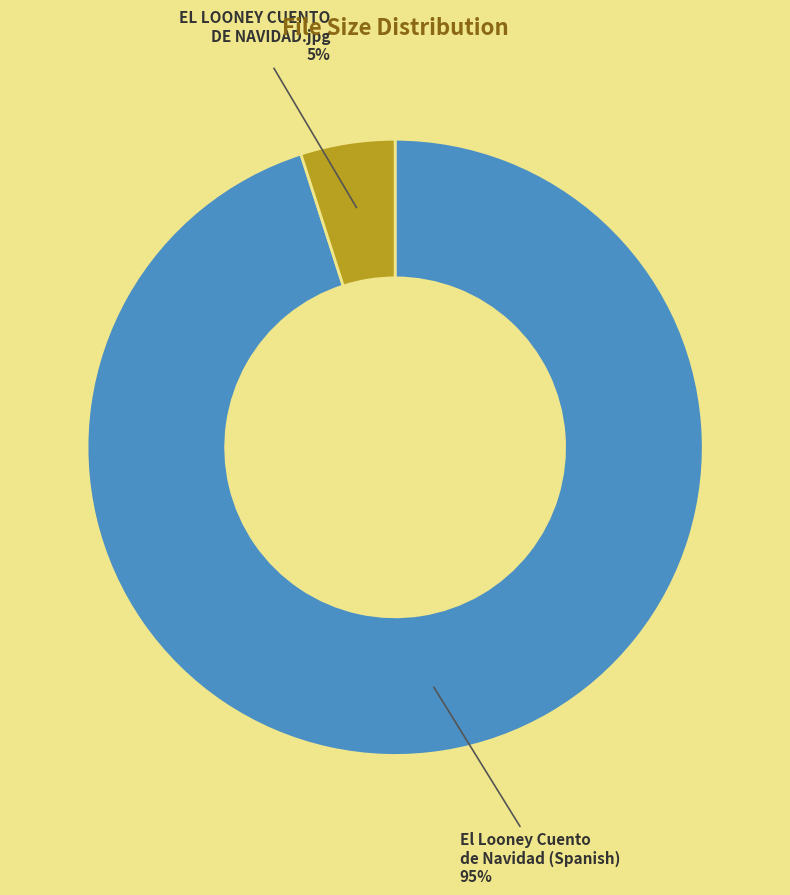

How many slices are in this pie chart?

2